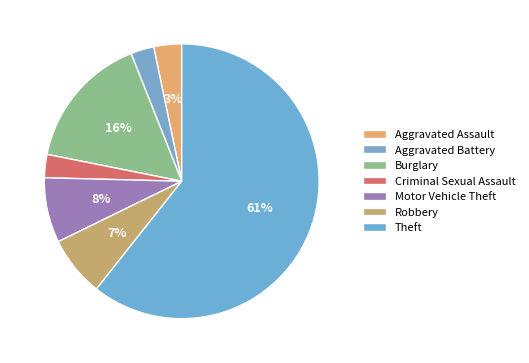

To the nearest percent, what is the difference between the largest and smallest slice percentages?

58%